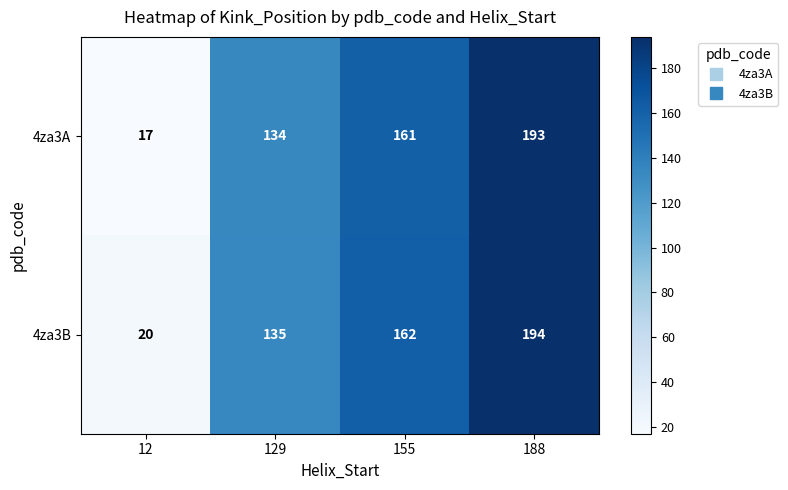

What is the greatest value displayed?

194